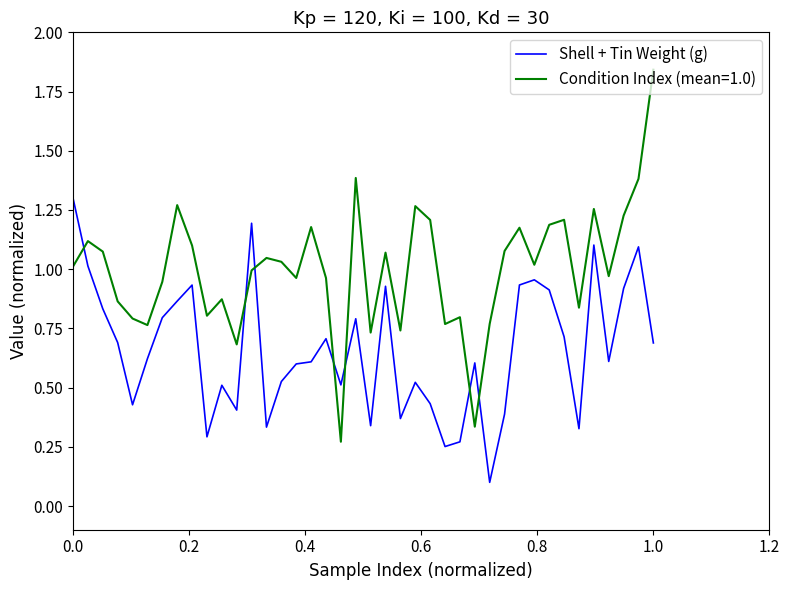

Which series has the largest total across all categories?

Condition Index (mean=1.0)